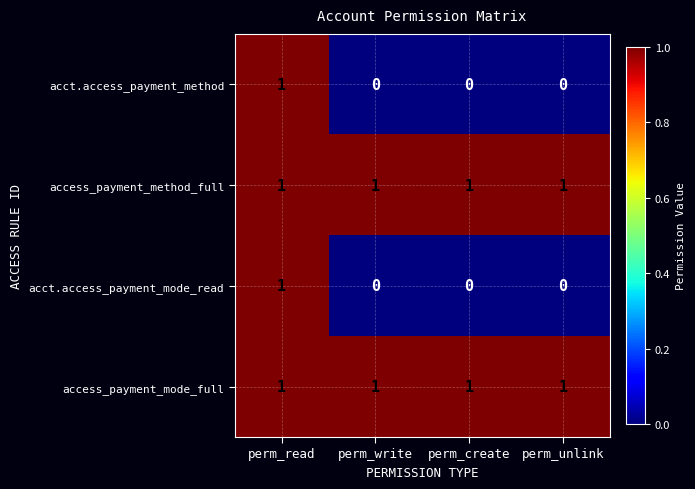

True or false: access_payment_mode_full has a value of 2 at perm_create.

False